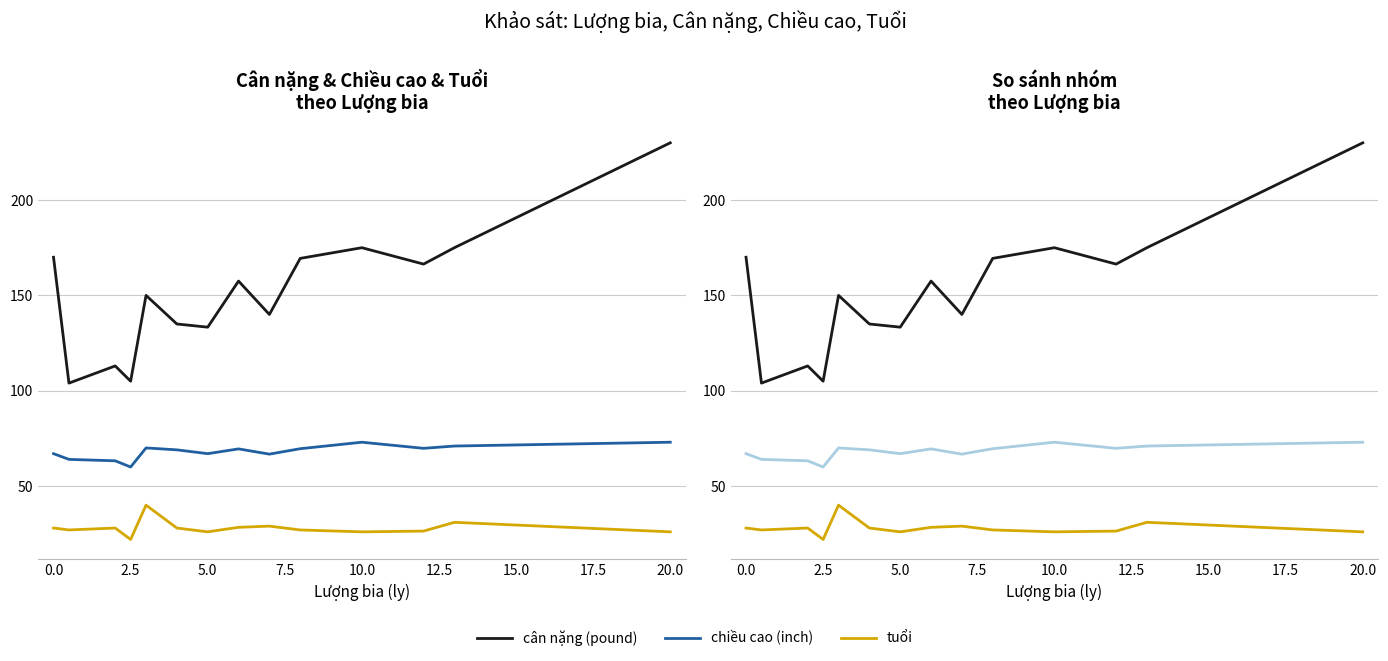

Does the chart display data point markers on the line(s)?

No